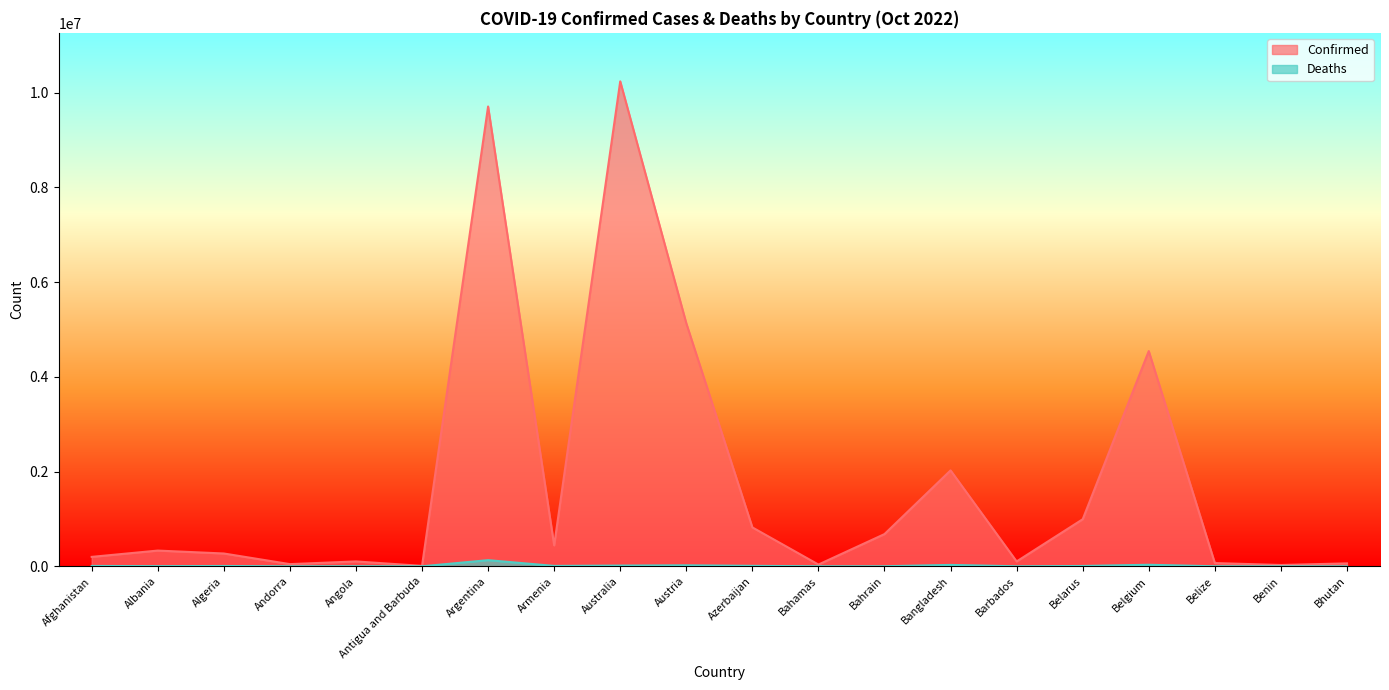

Which series changed the most between Barbados and Belgium?

Confirmed